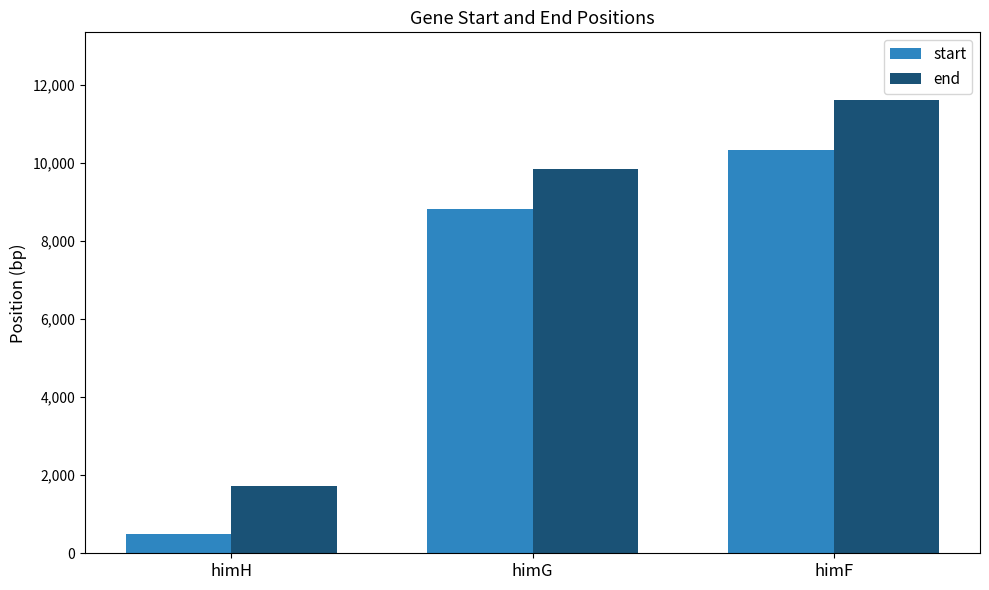

What is the highest value of the end series?

11614